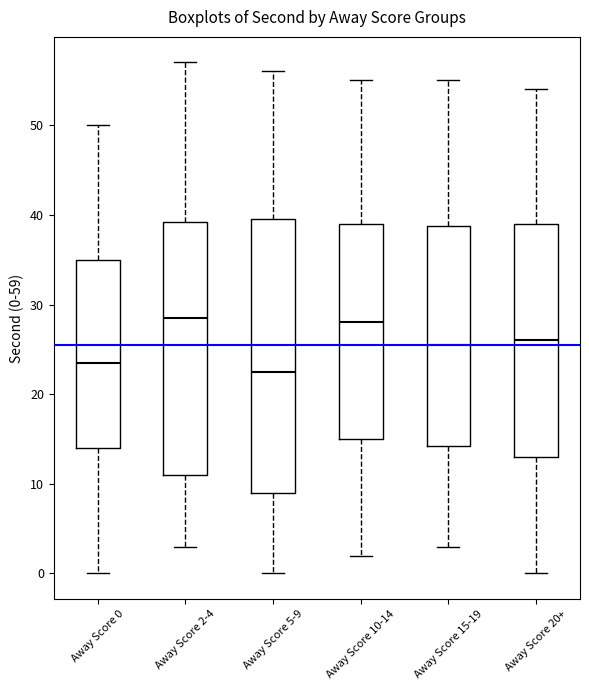

Comparing the boxes themselves (not the whiskers), which one is the tallest?

Away Score 5-9